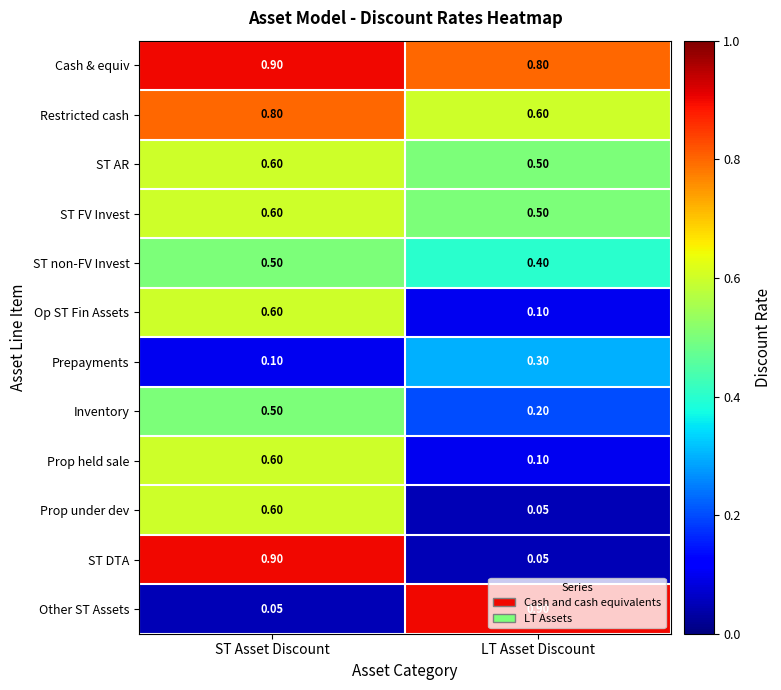

At which category is the sum across all series the highest?

ST Asset Discount